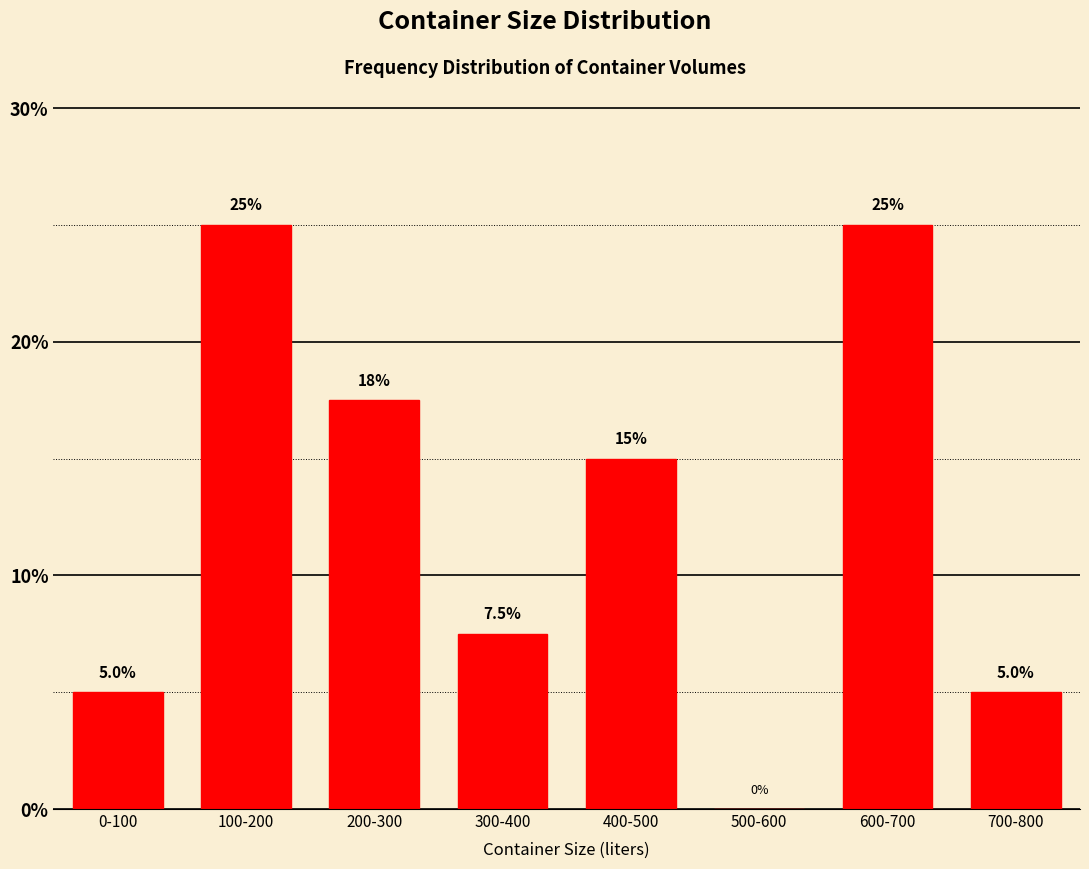

Reading left to right, what are all the values shown in this chart?

0-100=5.0	100-200=25.0	200-300=17.5	300-400=7.5	400-500=15.0	500-600=0.0	600-700=25.0	700-800=5.0